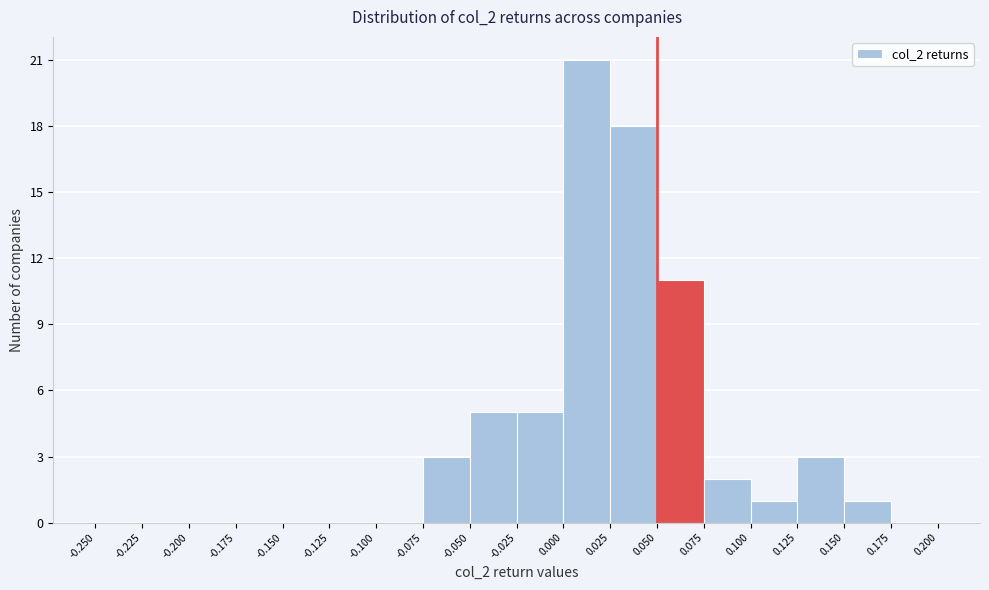

Reading left to right, list every bar in this chart as the range it spans on the x-axis followed by its height. The values are not printed on the chart, so give them approximately, as read against the axis.

-0.250 to -0.225: 0
-0.225 to -0.200: 0
-0.200 to -0.175: 0
-0.175 to -0.150: 0
-0.150 to -0.125: 0
-0.125 to -0.100: 0
-0.100 to -0.075: 0
-0.075 to -0.050: 3
-0.050 to -0.025: 5
-0.025 to 0.000: 5
0.000 to 0.025: 21
0.025 to 0.050: 18
0.050 to 0.075: 11
0.075 to 0.100: 2
0.100 to 0.125: 1
0.125 to 0.150: 3
0.150 to 0.175: 1
0.175 to 0.200: 0